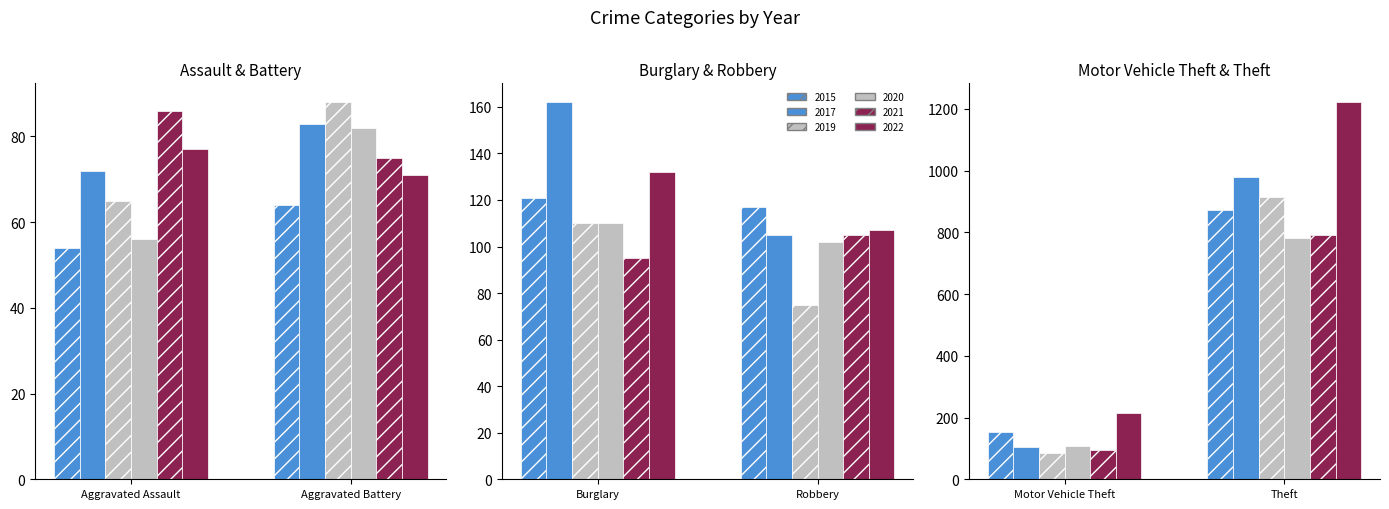

At which label is 2019 closest to 489?

Burglary